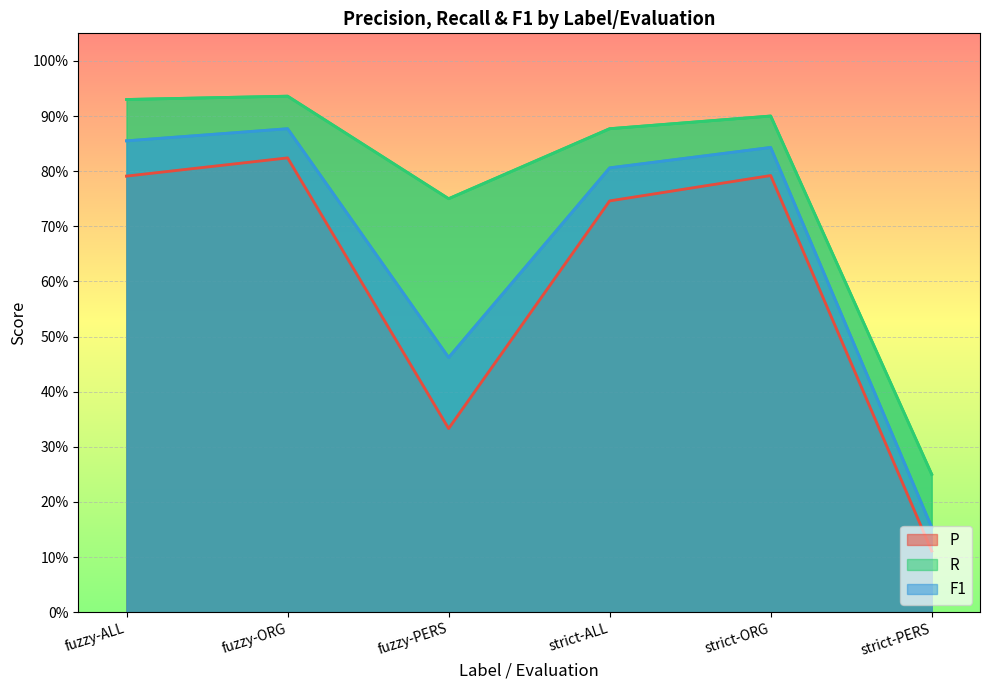

List the series in order of their overall mean, highest first.

R, F1, P